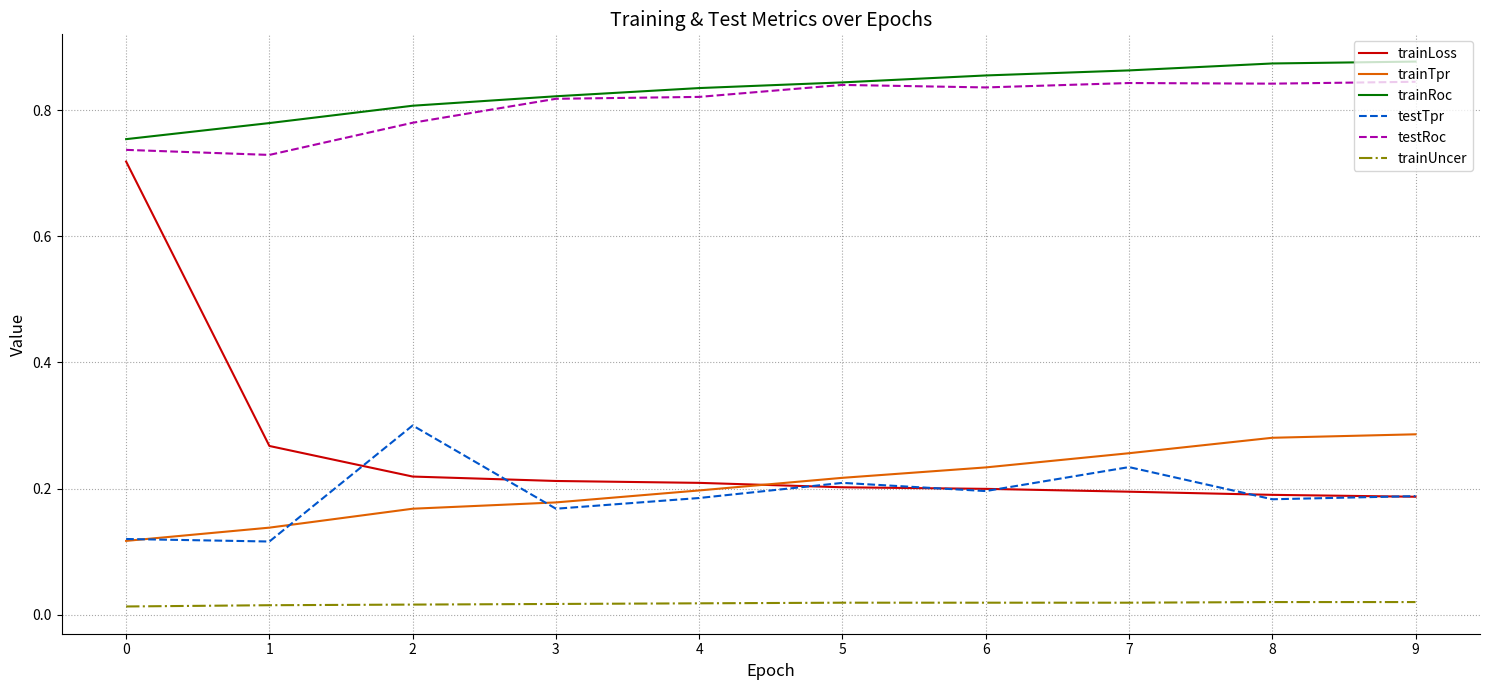

Is the value of trainLoss at 1 greater than the value of testRoc at 1?

No